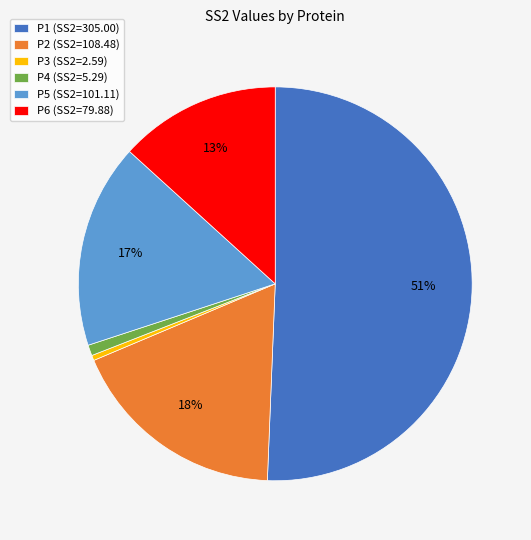

To the nearest percent, what is the average slice percentage?

17%